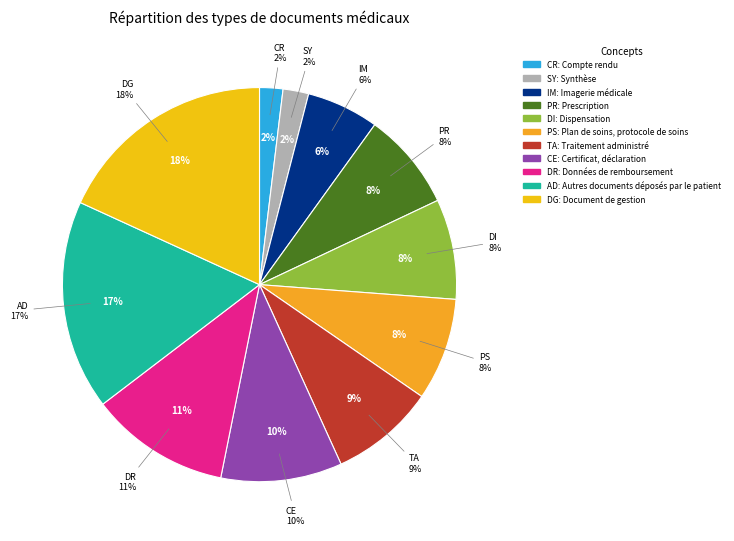

Which category has the smallest portion of the pie?

Compte rendu